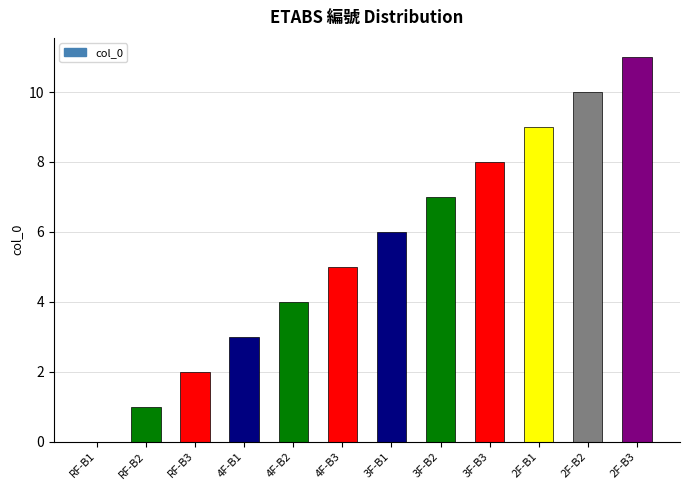

Reading left to right, what are all the values shown in this chart?

RF-B1=0	RF-B2=1	RF-B3=2	4F-B1=3	4F-B2=4	4F-B3=5	3F-B1=6	3F-B2=7	3F-B3=8	2F-B1=9	2F-B2=10	2F-B3=11